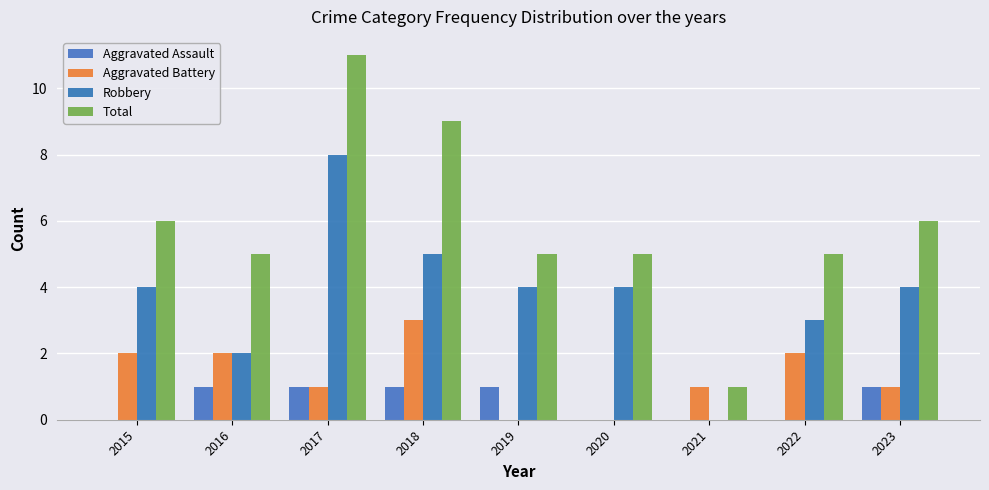

Reading left to right, extract all data points from this chart.

Aggravated Assault: 2015=0	2016=1	2017=1	2018=1	2019=1	2020=0	2021=0	2022=0	2023=1
Aggravated Battery: 2015=2	2016=2	2017=1	2018=3	2019=0	2020=0	2021=1	2022=2	2023=1
Robbery: 2015=4	2016=2	2017=8	2018=5	2019=4	2020=4	2021=0	2022=3	2023=4
Total: 2015=6	2016=5	2017=11	2018=9	2019=5	2020=5	2021=1	2022=5	2023=6